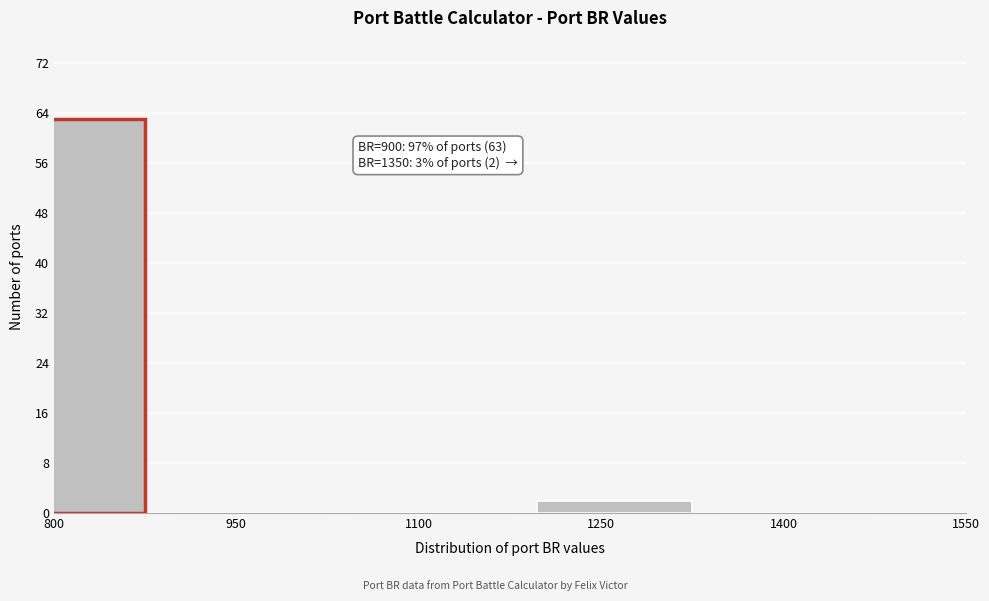

Reading left to right, what are all the values shown in this chart?

800=63	950=0	1100=0	1250=2	1400=0